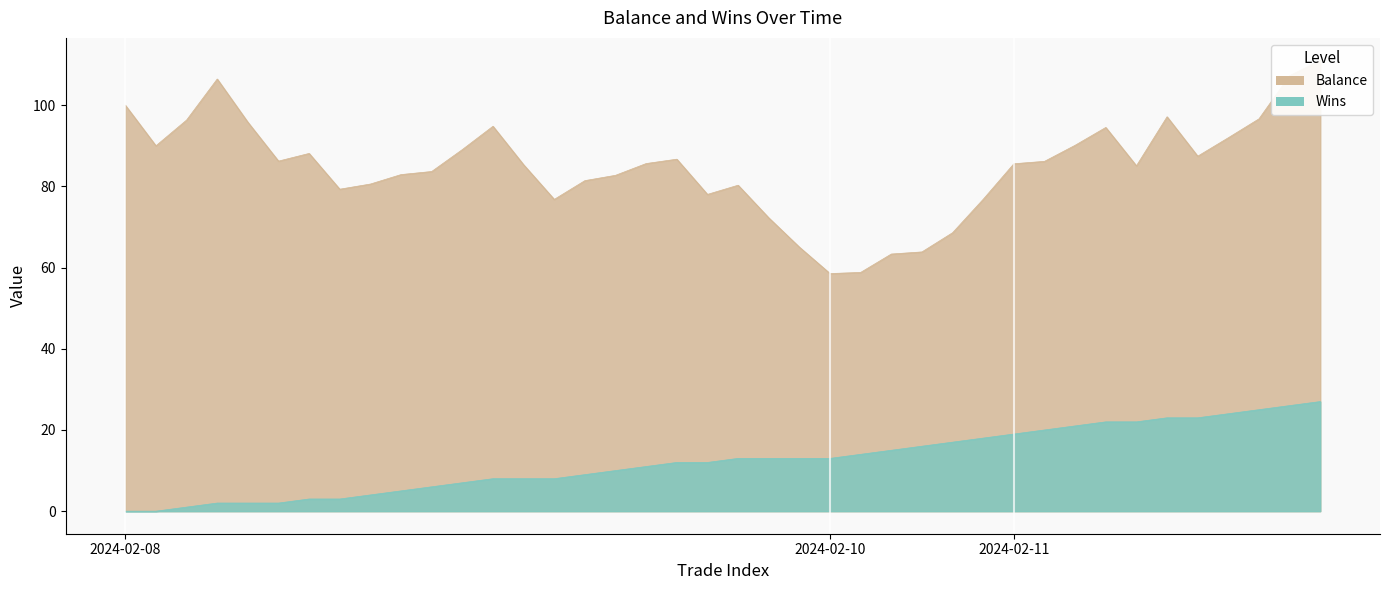

In Balance, how many points are lower than both neighbors (excluding endpoints)?

8